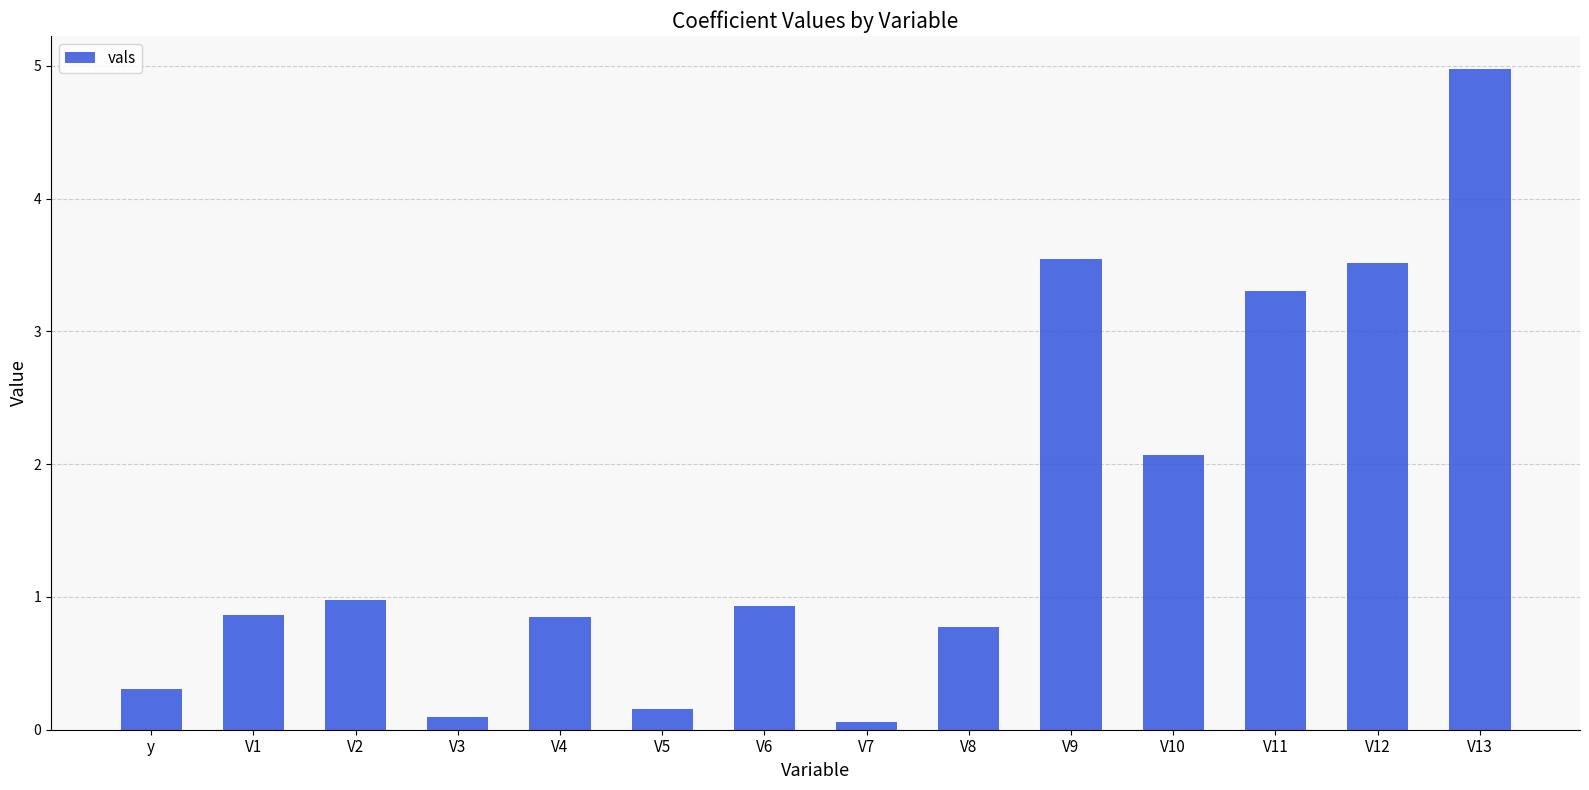

Which label corresponds to the largest value in the chart?

V13